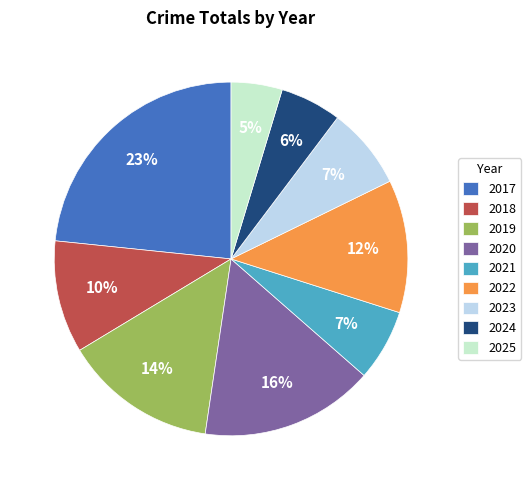

Is it true that 2024 is 6% of the pie?

True